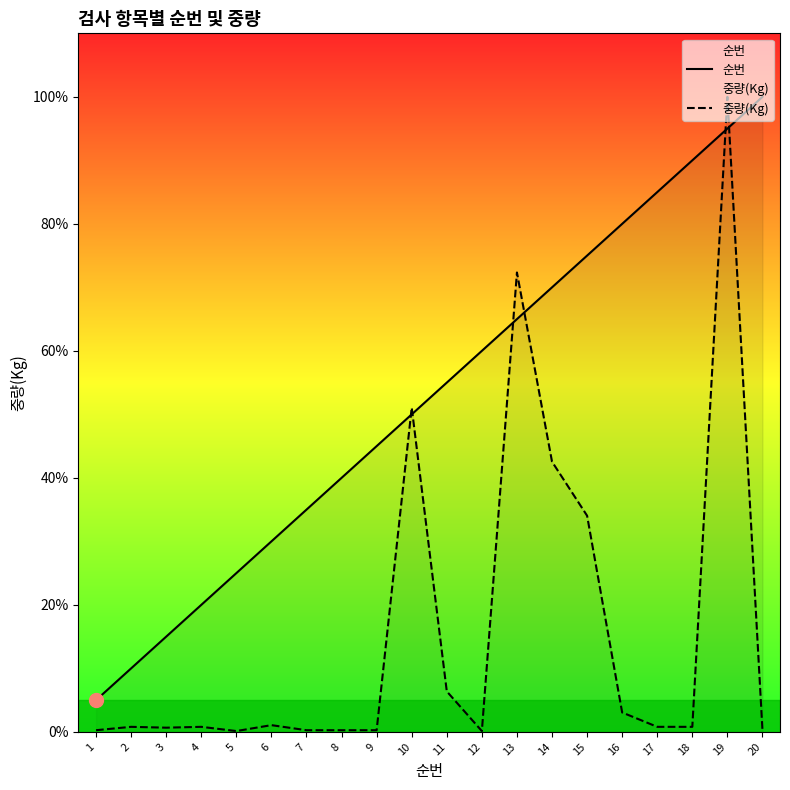

Read the 순번 value at 1.

5.0